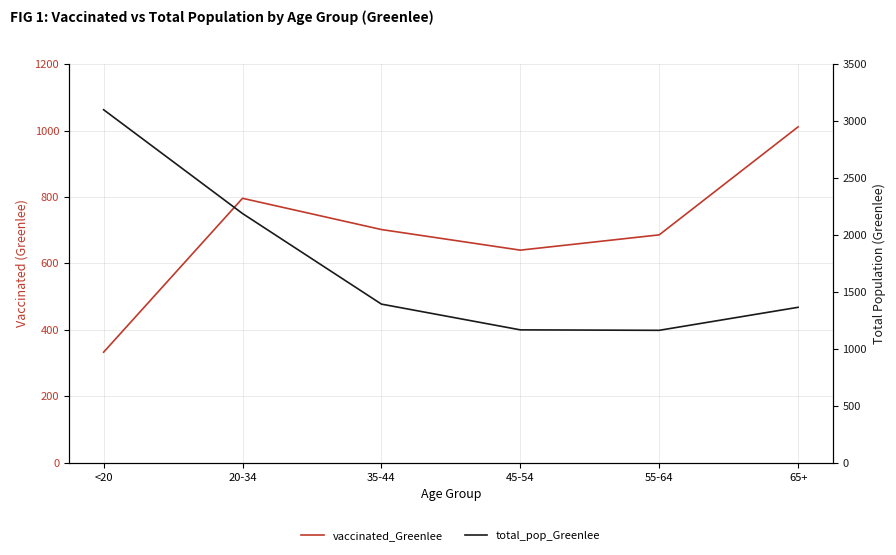

At which label does total_pop_Greenlee first exceed 1393?

<20